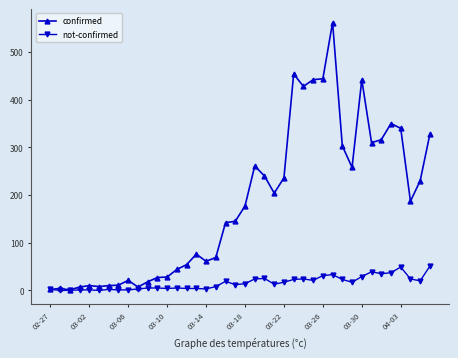

Rank the series by their maximum value, from lowest to highest.

not-confirmed, confirmed